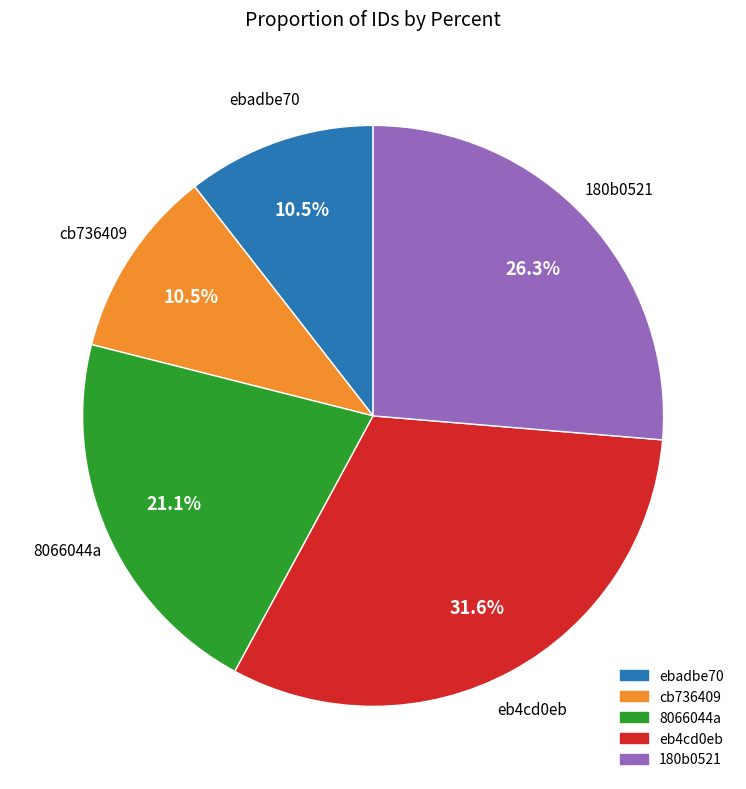

Is there a majority slice in this chart?

No